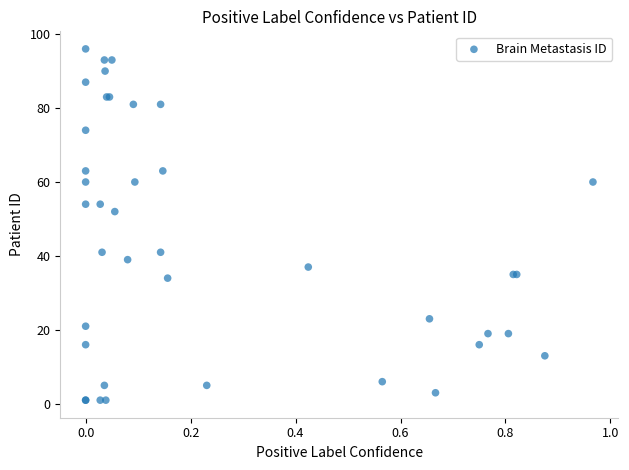

What Y value in the scatter plot is closest to 48?

52